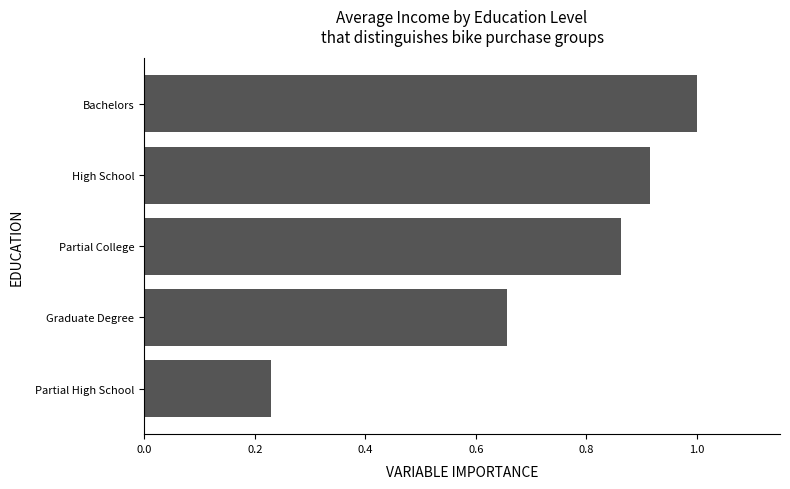

Rank the categories by value from highest to lowest.

Bachelors, High School, Partial College, Graduate Degree, Partial High School